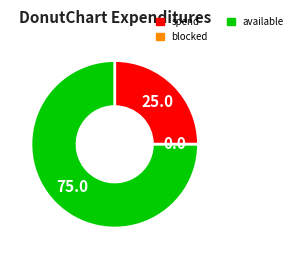

Is there a majority slice in this chart?

Yes